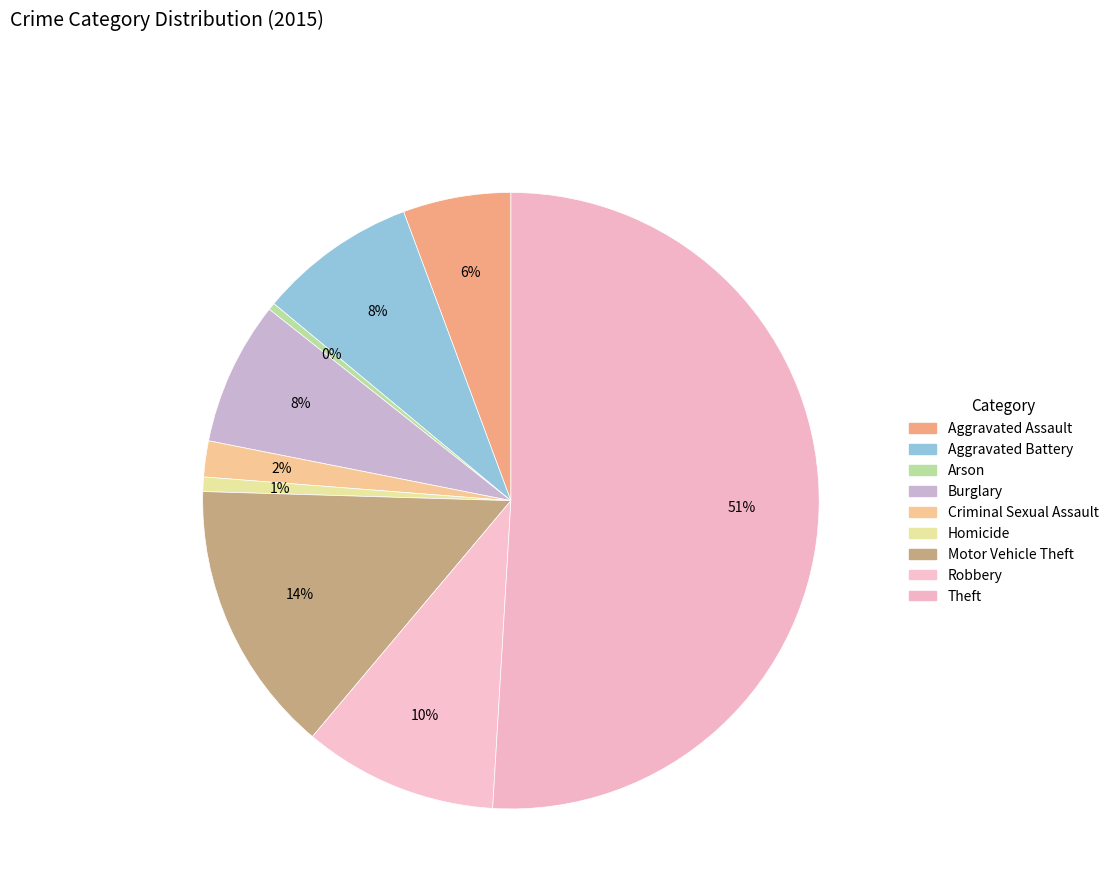

Combined, do Robbery and Aggravated Assault account for over 50%?

No